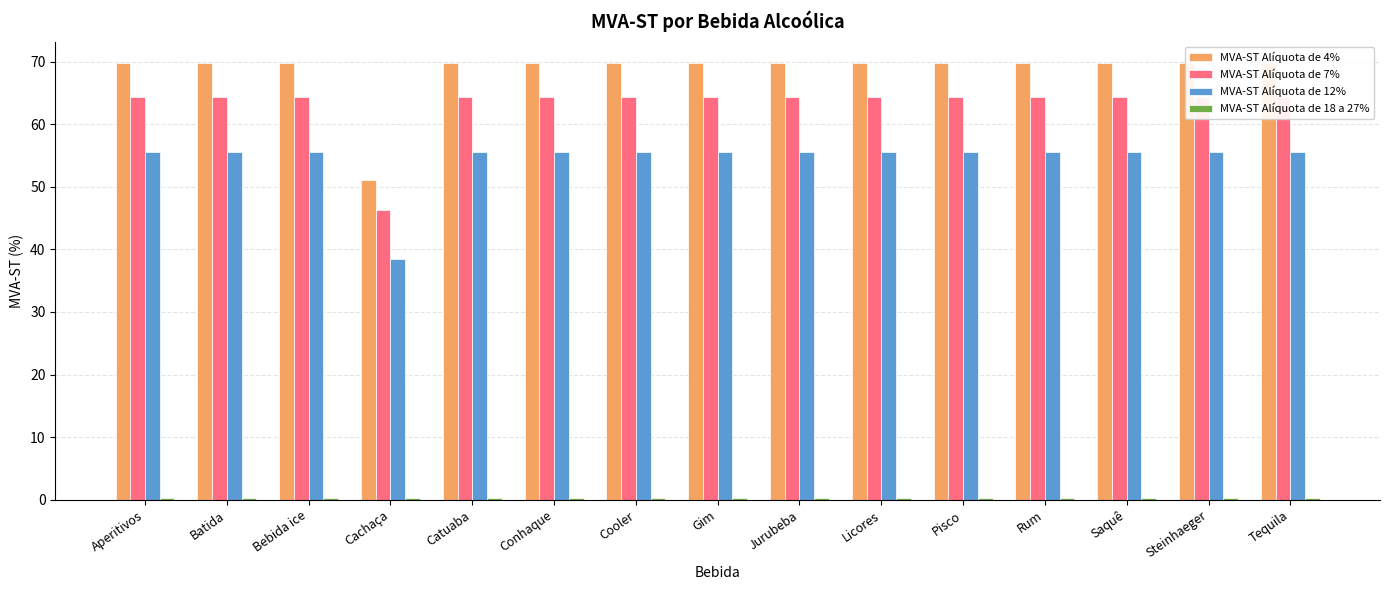

How many values in the MVA-ST Alíquota de 12% series exceed 55?

14